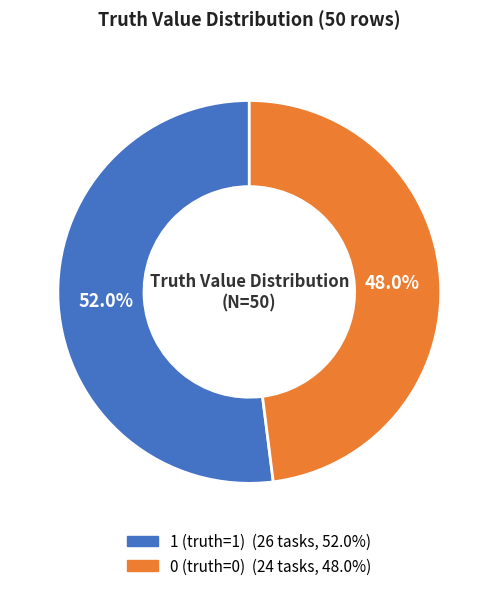

Combined, what portion of the pie is 0 (truth=0) and 1 (truth=1)?

100.0%